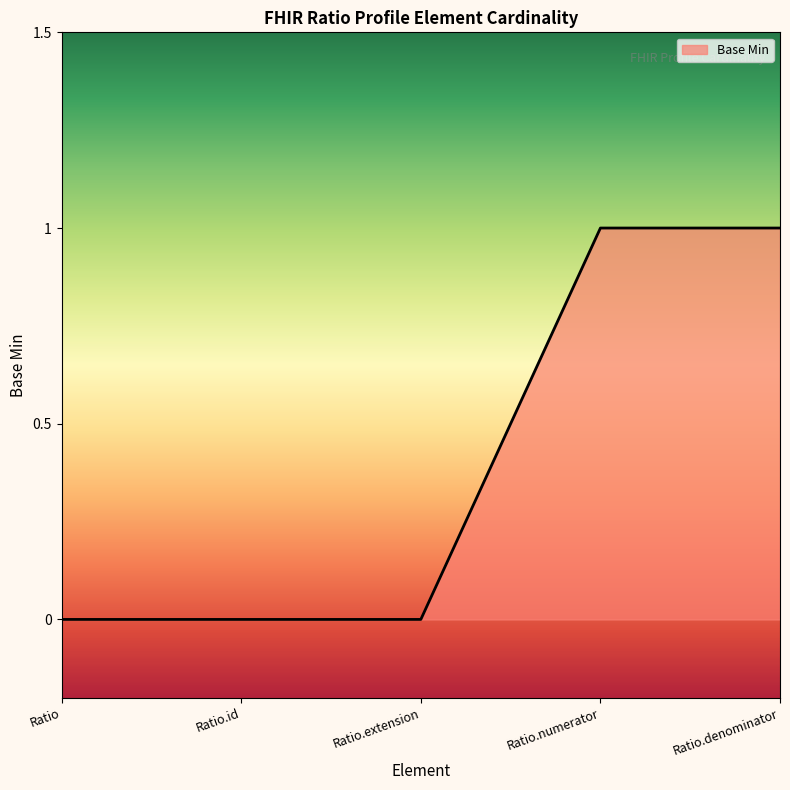

What position from the right is Ratio?

5